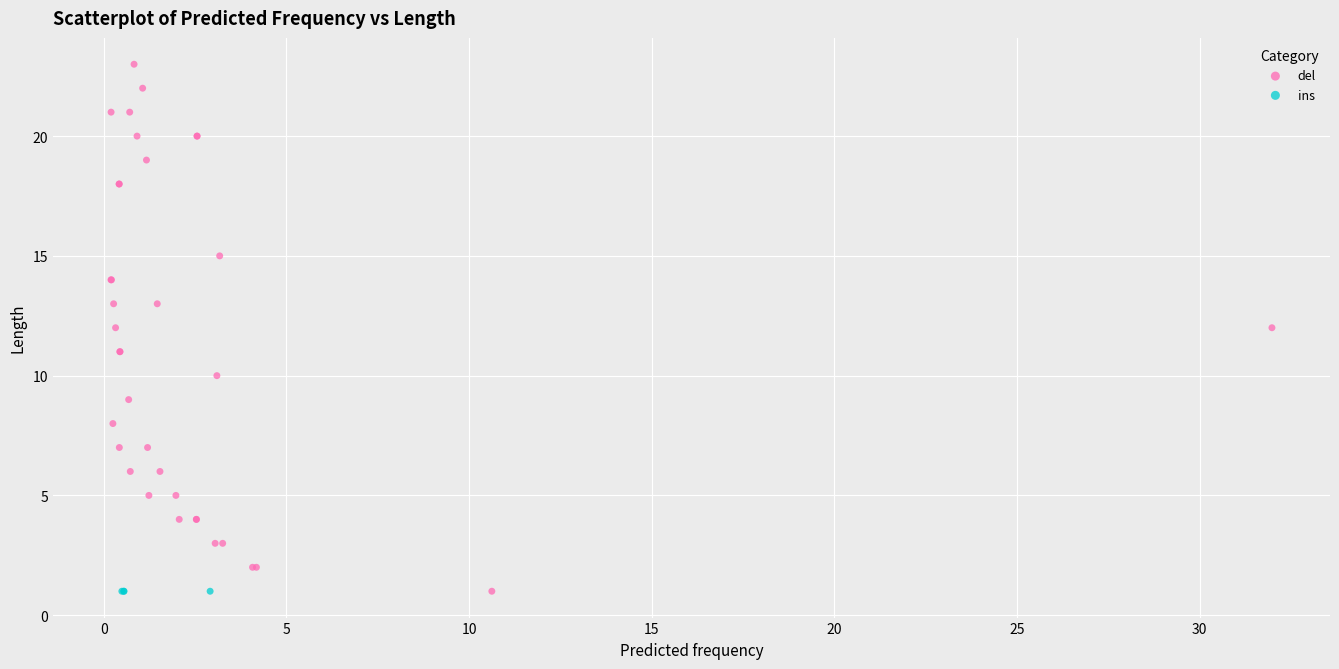

Which series reaches the maximum Y coordinate?

del